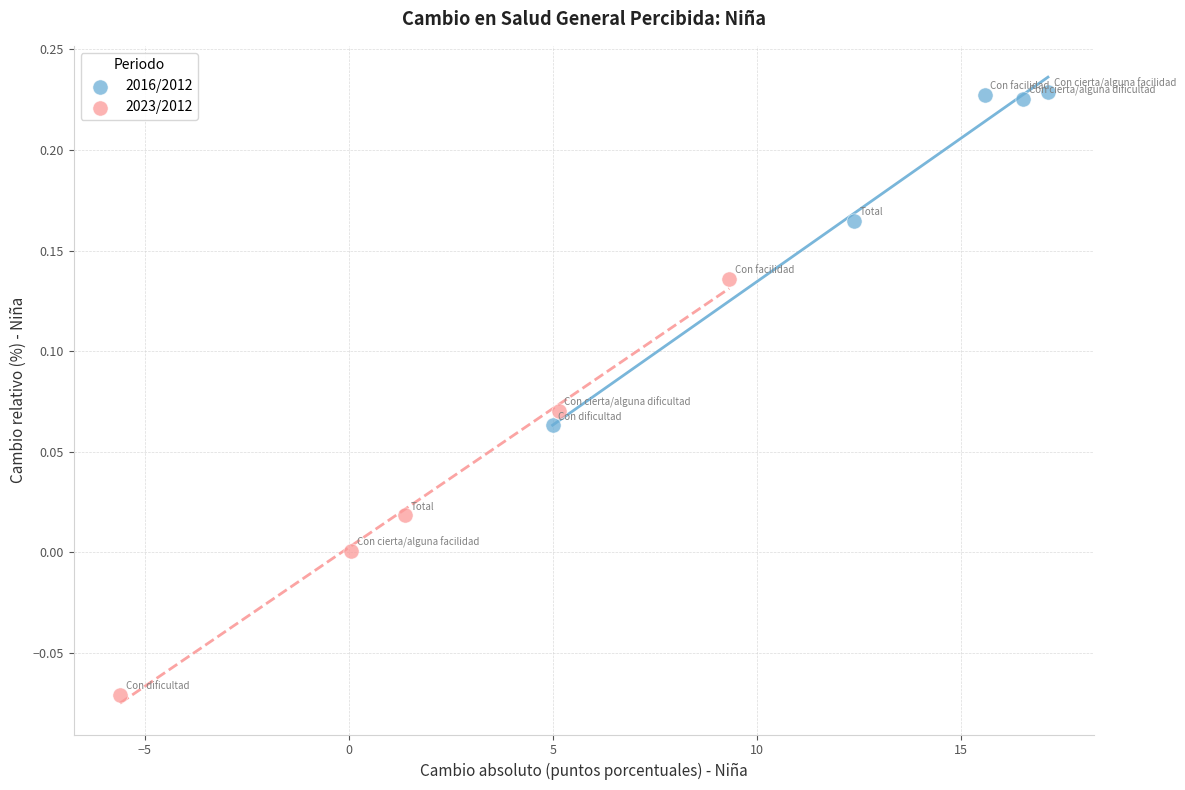

Which series has the largest Y range (max minus min)?

2023/2012